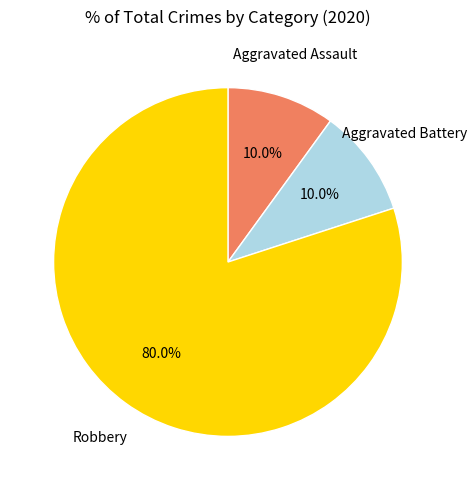

To the nearest percent, what percentage of the pie is Aggravated Assault?

10%